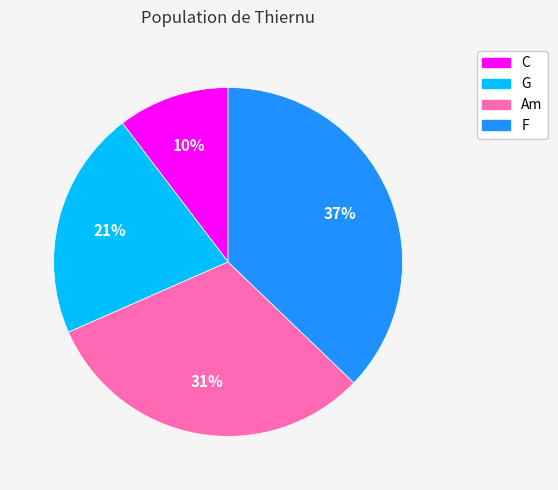

True or false: F accounts for 44% of the total.

False